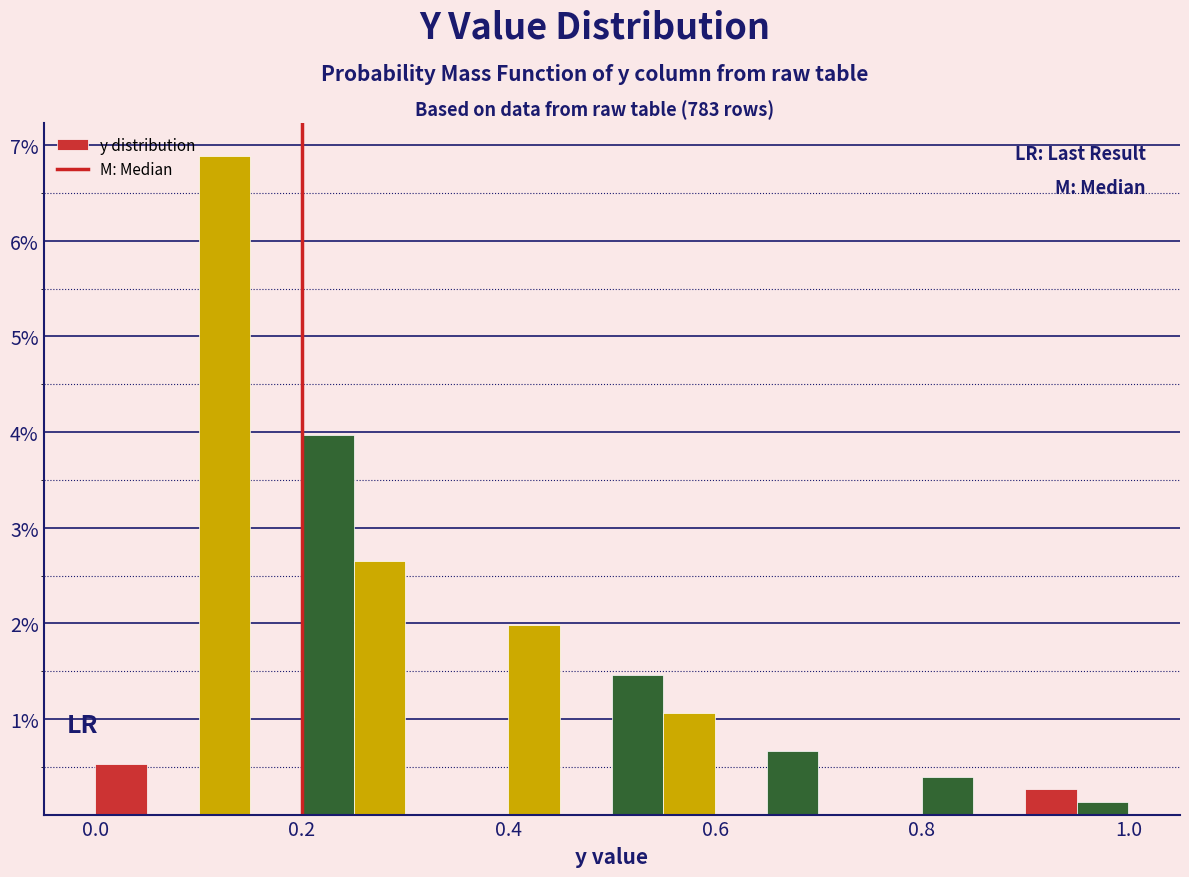

Around what value on the x-axis is the tallest bar? Give the approximate position of its centre, as read against the axis.

0.12